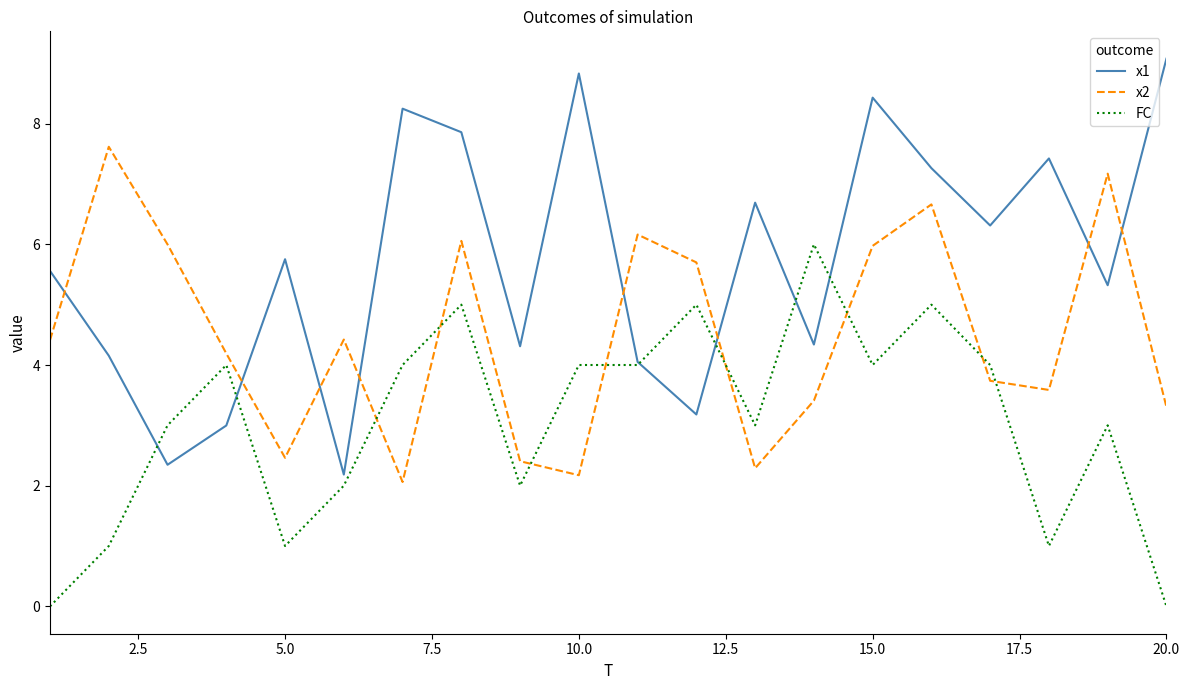

True or false: FC and x2 intersect in this chart.

True